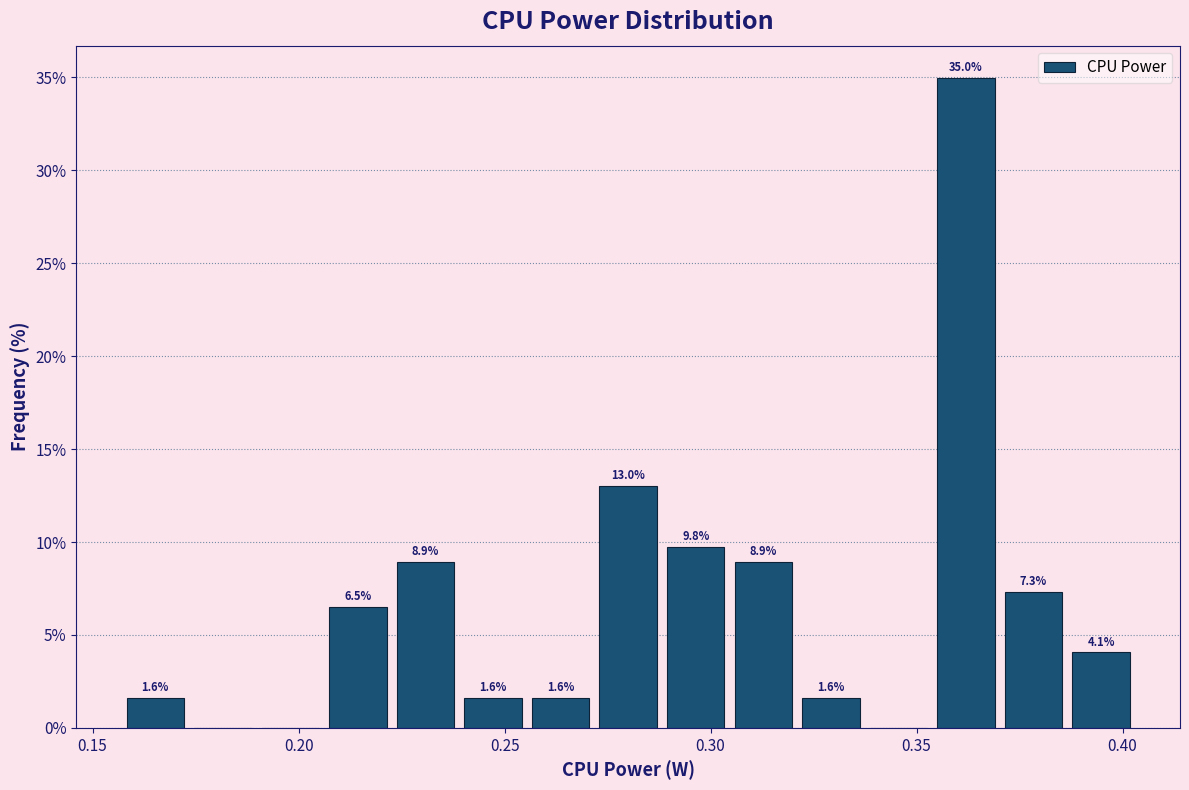

Read against the x-axis, roughly where is the centre of the tallest bar?

0.360